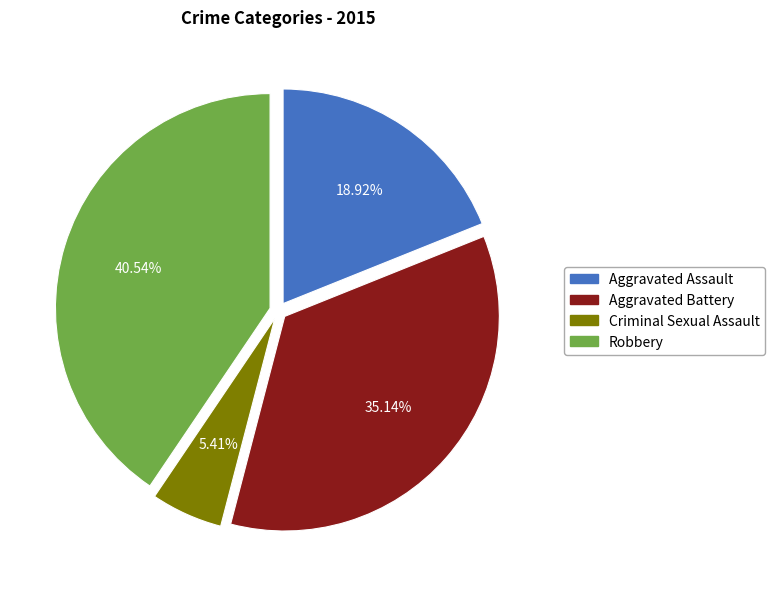

Does any single category account for the majority?

No